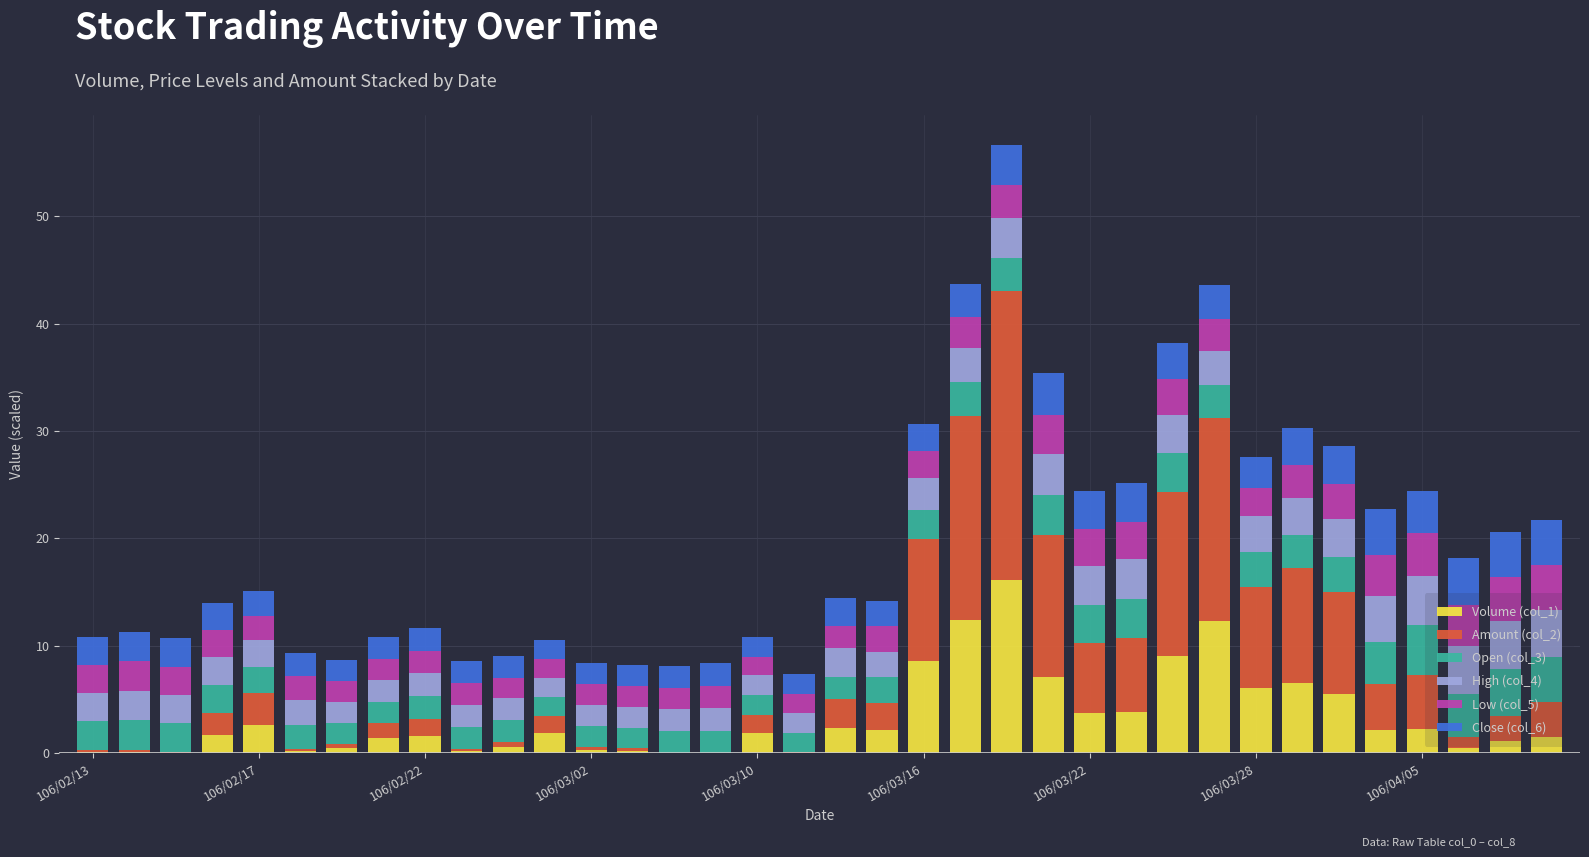

What is the highest value of the Volume (col_1) series?

16.1